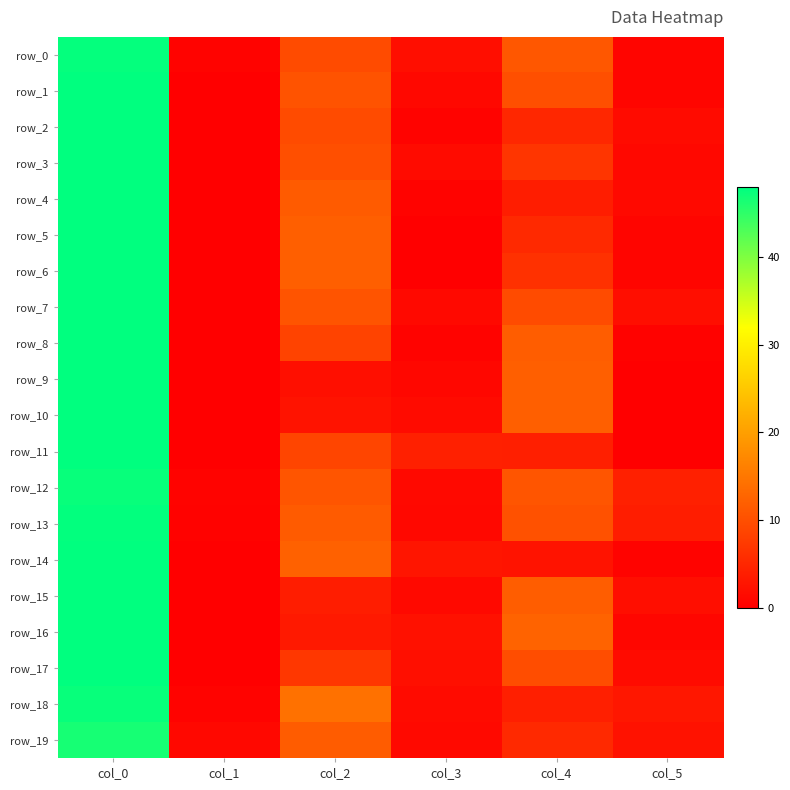

Rank the categories by row_2 value from highest to lowest.

col_0, col_2, col_4, col_5, col_3, col_1